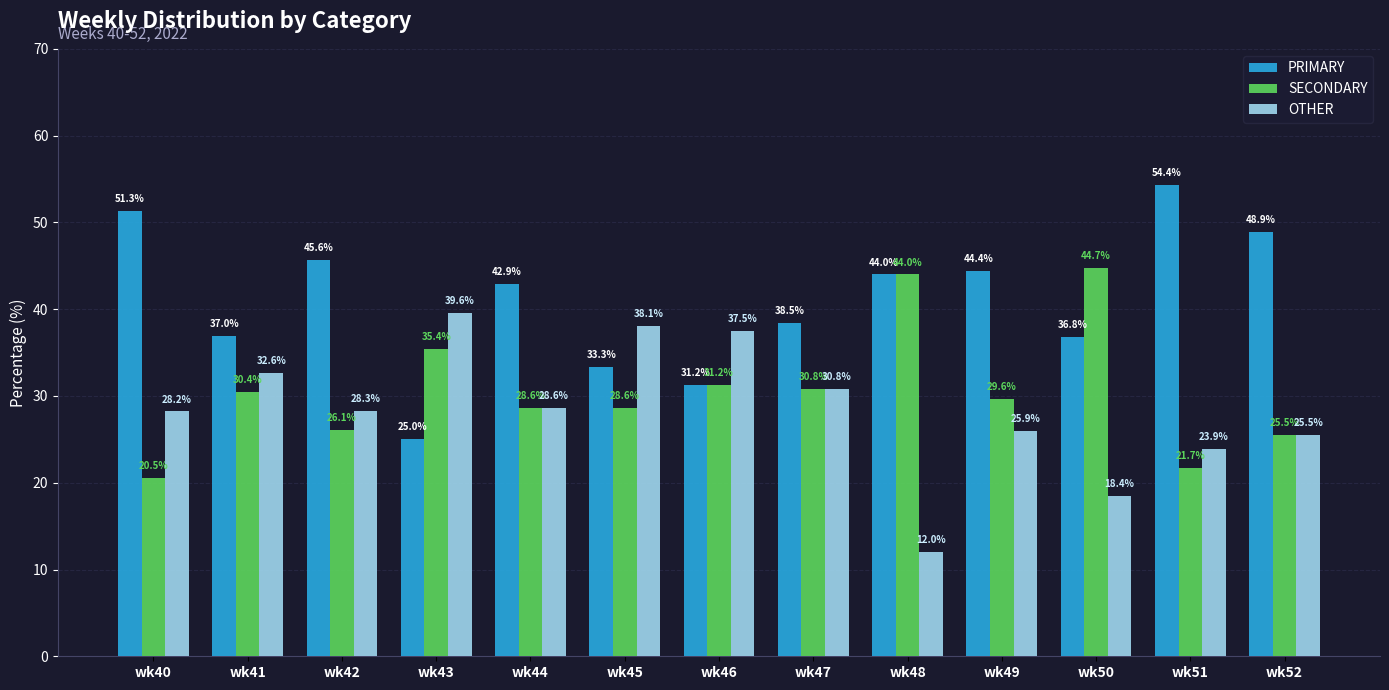

What is the sum of all OTHER values?

369.4